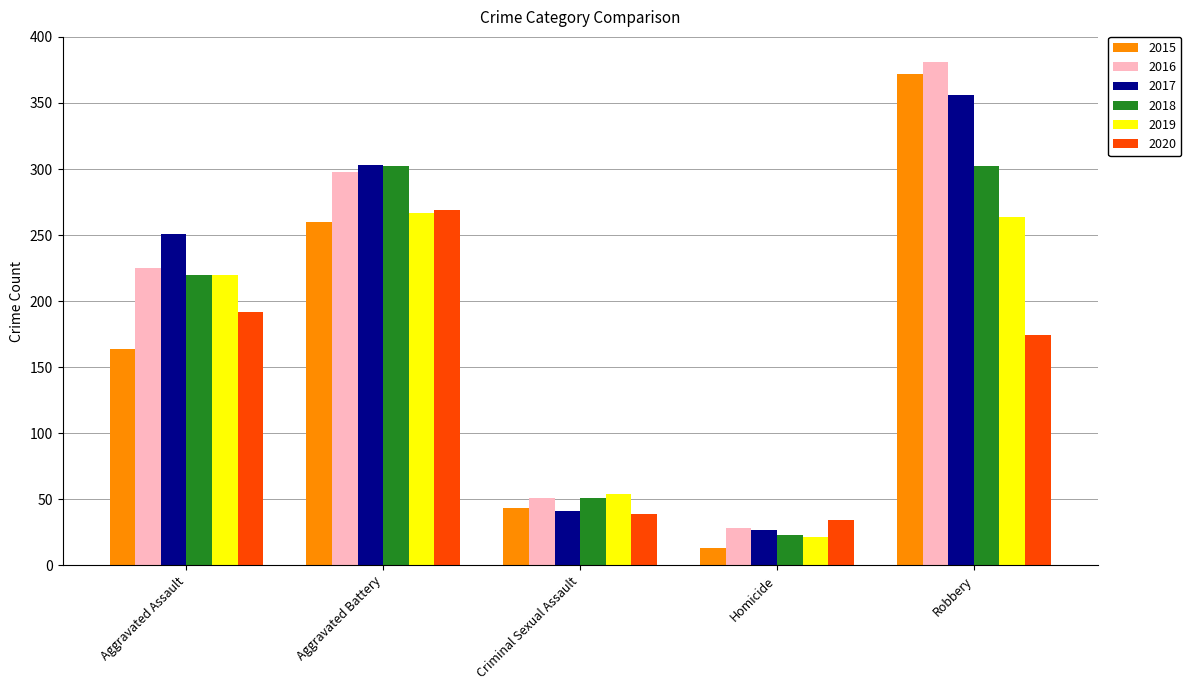

Which series changed the most between Aggravated Battery and Robbery?

2015